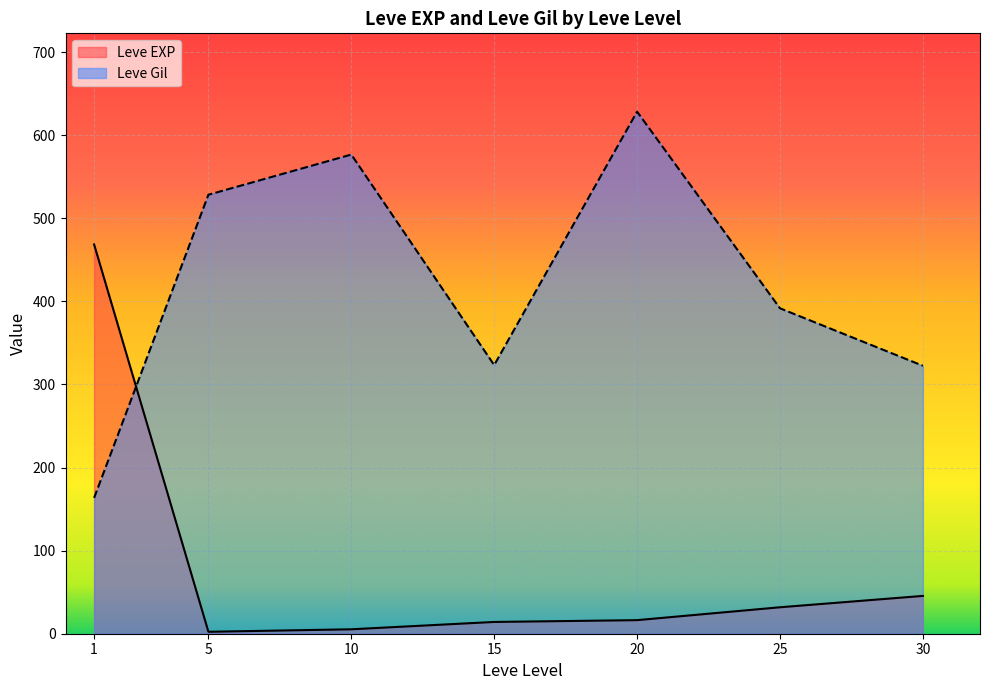

Which has a higher value, 1 or 25?

1